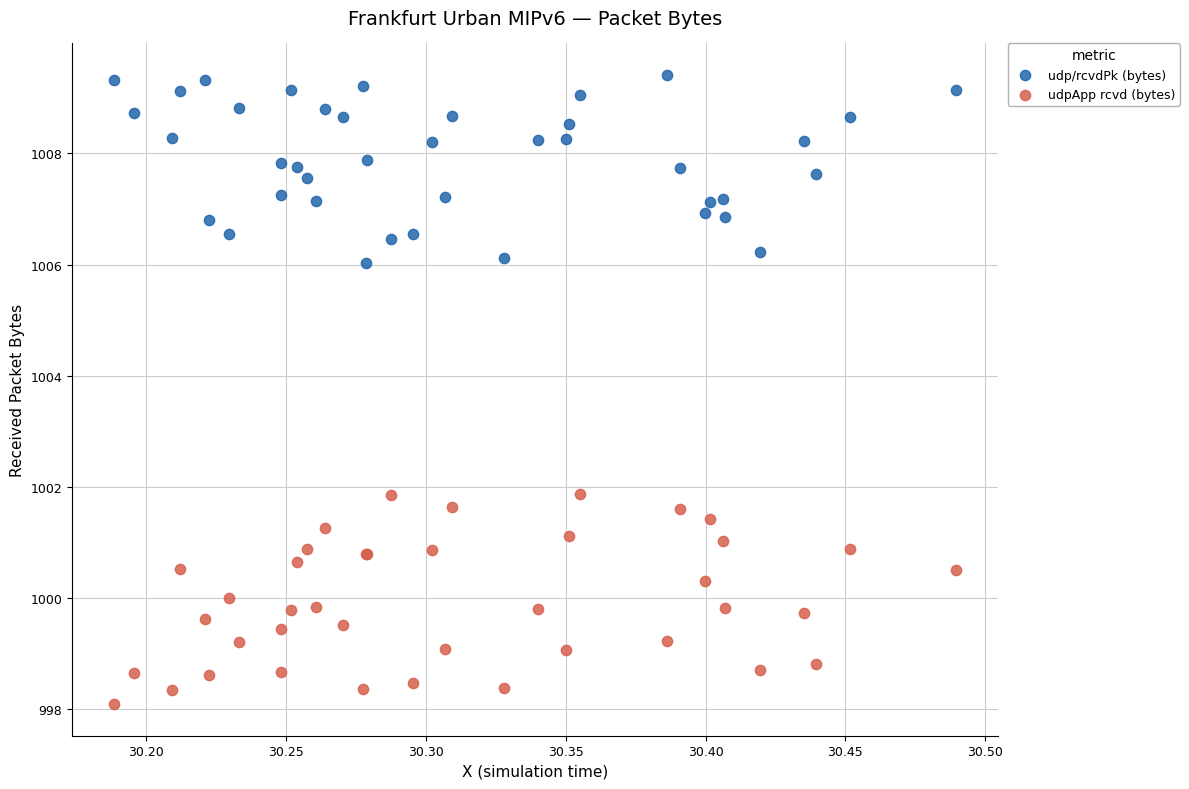

Which series contains the highest Y value?

udp/rcvdPk (bytes)